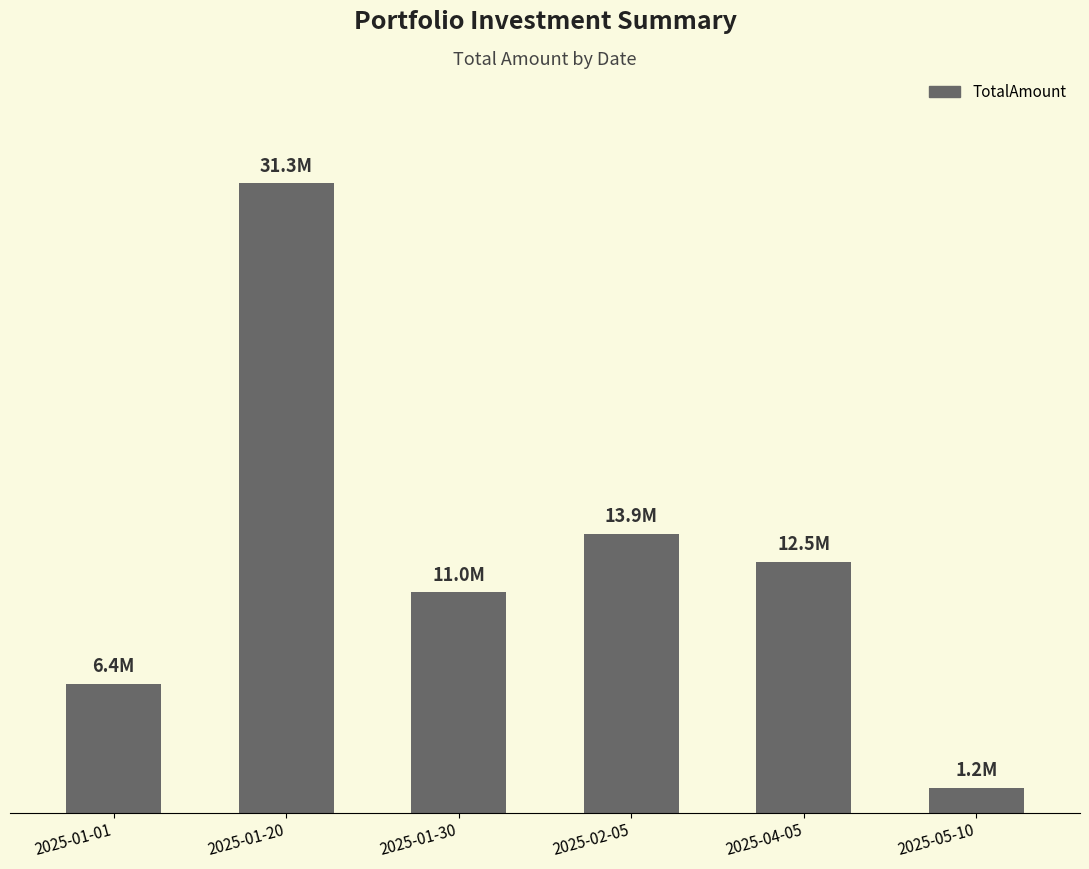

What is the label of the 4th bar from the right?

2025-01-30